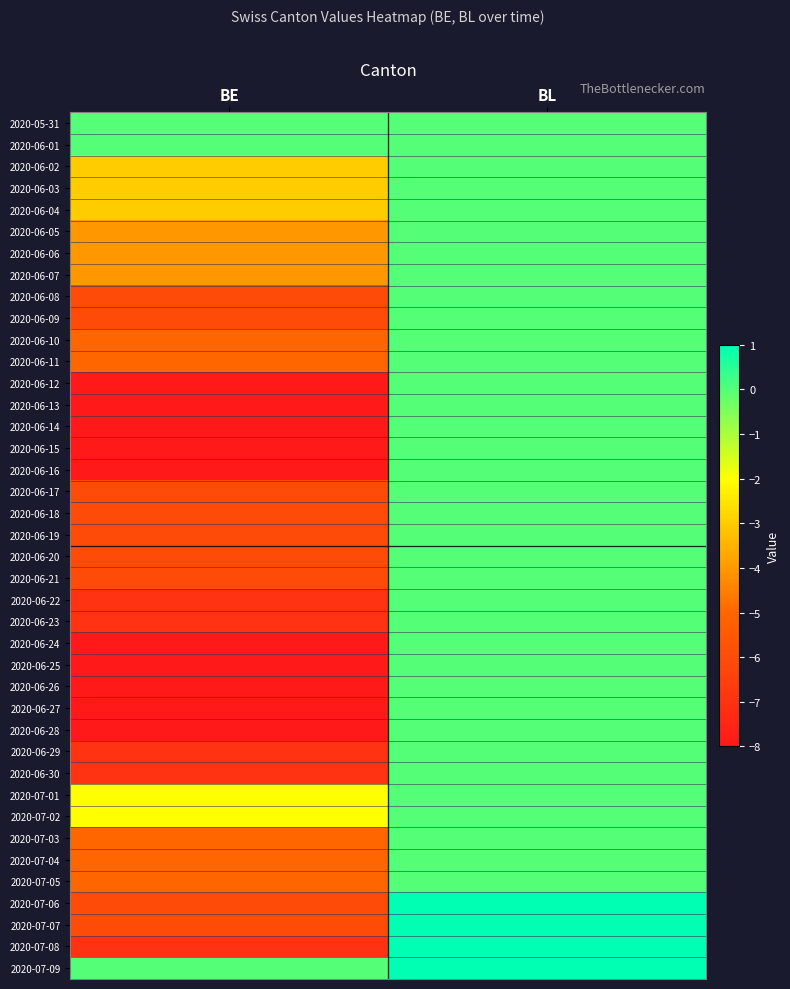

Reading left to right, extract all data points from this chart.

2020-05-31: BE=0	BL=0
2020-06-01: BE=0	BL=0
2020-06-02: BE=-3	BL=0
2020-06-03: BE=-3	BL=0
2020-06-04: BE=-3	BL=0
2020-06-05: BE=-4	BL=0
2020-06-06: BE=-4	BL=0
2020-06-07: BE=-4	BL=0
2020-06-08: BE=-6	BL=0
2020-06-09: BE=-6	BL=0
2020-06-10: BE=-5	BL=0
2020-06-11: BE=-5	BL=0
2020-06-12: BE=-8	BL=0
2020-06-13: BE=-8	BL=0
2020-06-14: BE=-8	BL=0
2020-06-15: BE=-8	BL=0
2020-06-16: BE=-8	BL=0
2020-06-17: BE=-6	BL=0
2020-06-18: BE=-6	BL=0
2020-06-19: BE=-6	BL=0
2020-06-20: BE=-6	BL=0
2020-06-21: BE=-6	BL=0
2020-06-22: BE=-7	BL=0
2020-06-23: BE=-7	BL=0
2020-06-24: BE=-8	BL=0
2020-06-25: BE=-8	BL=0
2020-06-26: BE=-8	BL=0
2020-06-27: BE=-8	BL=0
2020-06-28: BE=-8	BL=0
2020-06-29: BE=-7	BL=0
2020-06-30: BE=-7	BL=0
2020-07-01: BE=-2	BL=0
2020-07-02: BE=-2	BL=0
2020-07-03: BE=-5	BL=0
2020-07-04: BE=-5	BL=0
2020-07-05: BE=-5	BL=0
2020-07-06: BE=-6	BL=1
2020-07-07: BE=-6	BL=1
2020-07-08: BE=-7	BL=1
2020-07-09: BE=0	BL=1